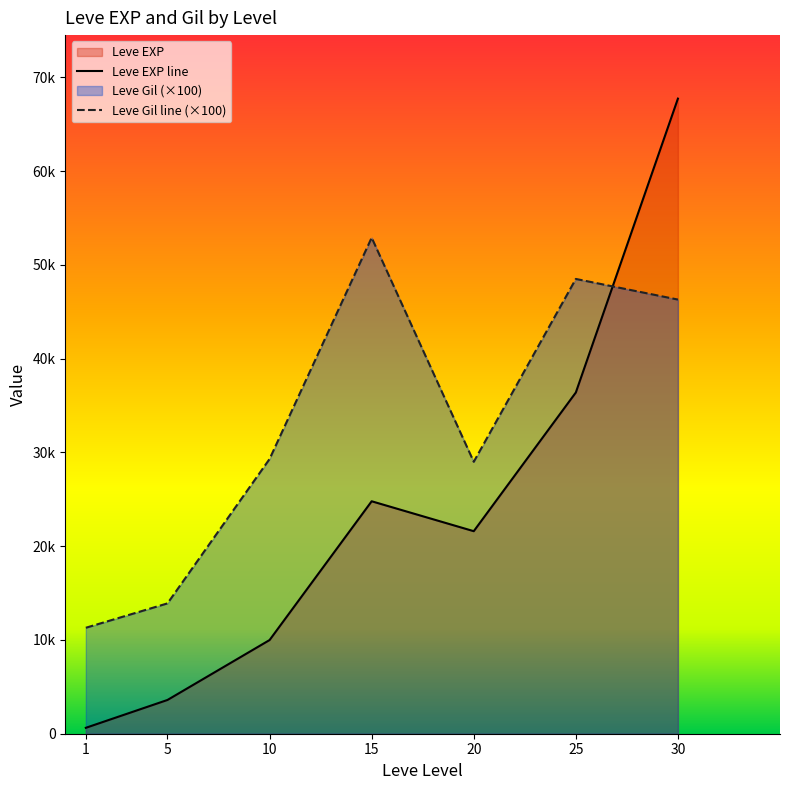

What is the total value across all series at 15?

77690